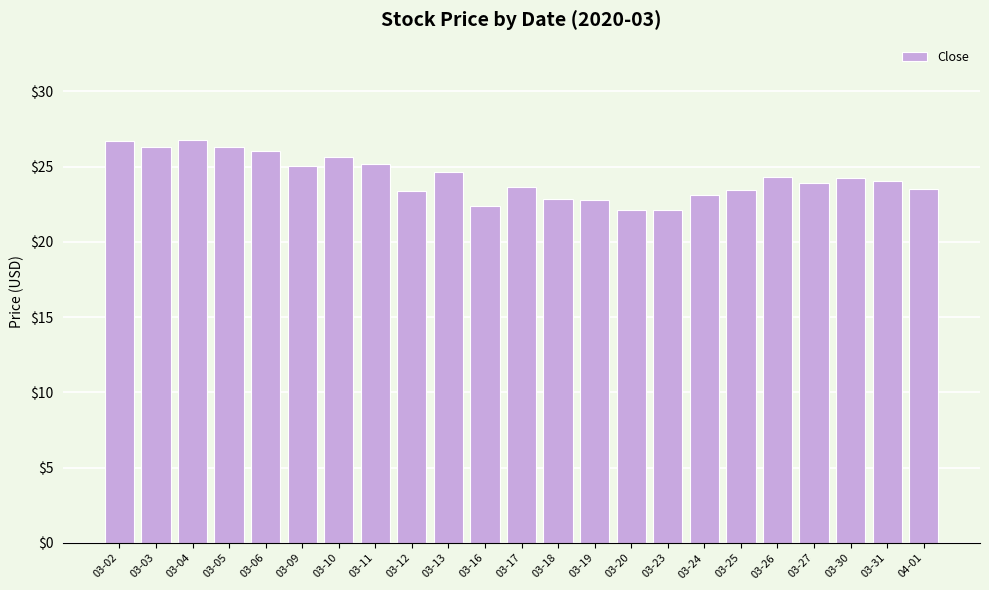

What is the label of the 8th bar from the left?

03-11